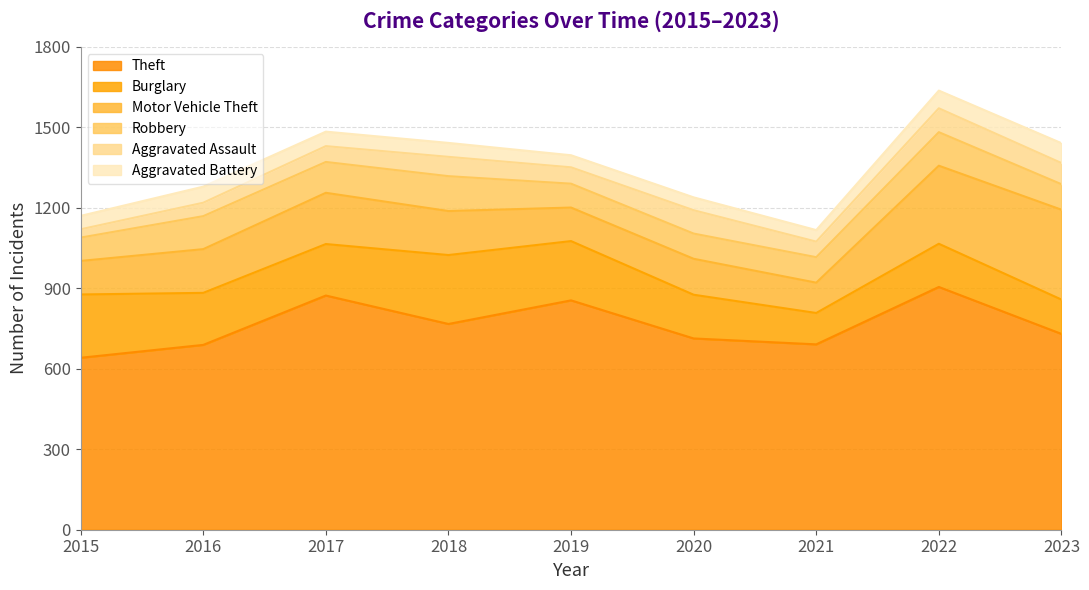

What are all the series names shown in the legend?

Theft, Burglary, Motor Vehicle Theft, Robbery, Aggravated Assault, Aggravated Battery